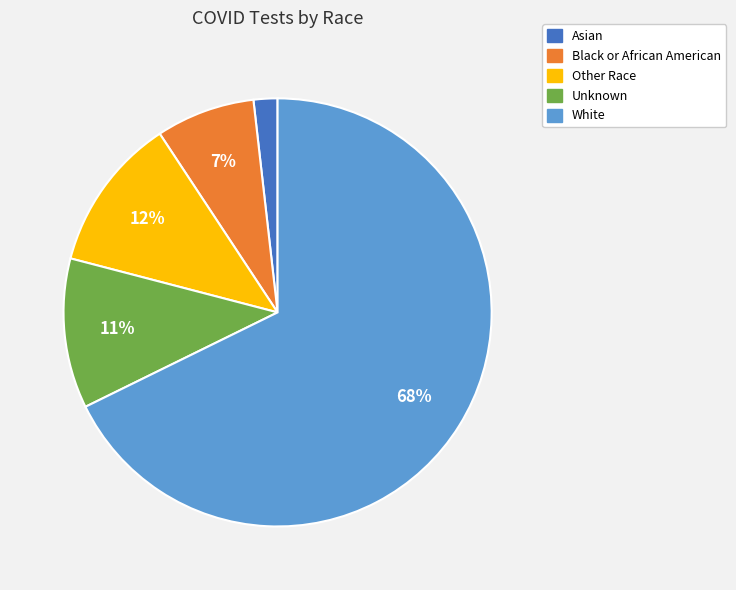

What percentage is the Black or African American slice, to the nearest percent?

7%